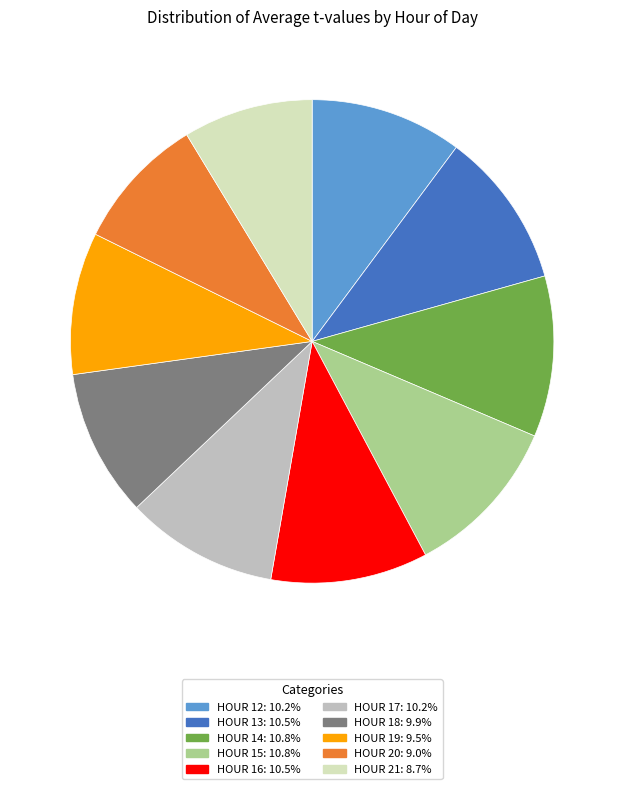

Does any single category account for the majority?

No